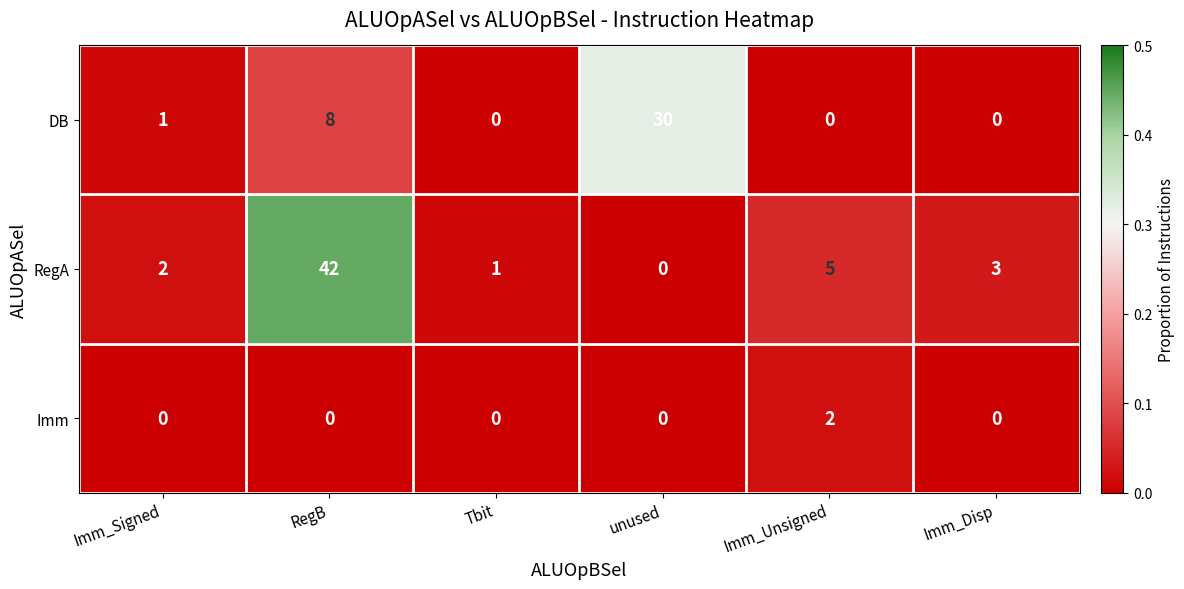

The value of RegA at Imm_Unsigned is 5. True or false?

True